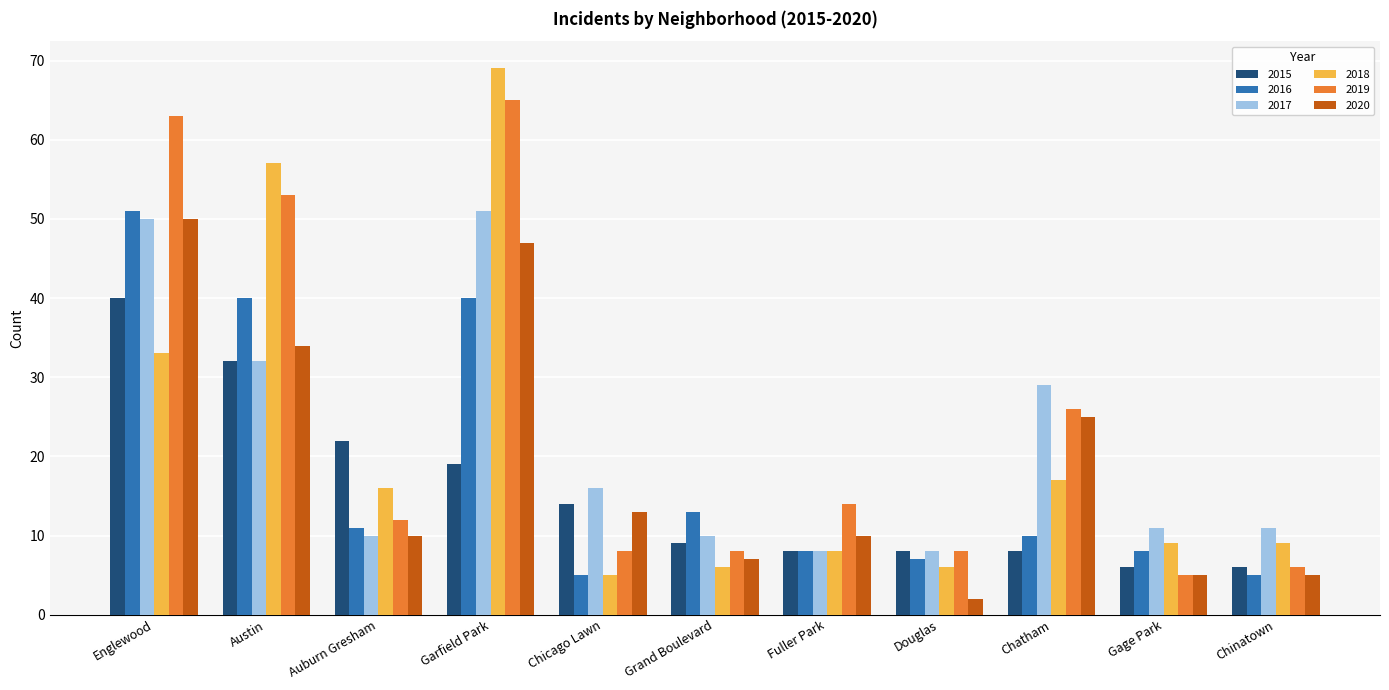

Reading right to left, extract all data points from this chart.

2015: 6	6	8	8	8	9	14	19	22	32	40
2016: 5	8	10	7	8	13	5	40	11	40	51
2017: 11	11	29	8	8	10	16	51	10	32	50
2018: 9	9	17	6	8	6	5	69	16	57	33
2019: 6	5	26	8	14	8	8	65	12	53	63
2020: 5	5	25	2	10	7	13	47	10	34	50